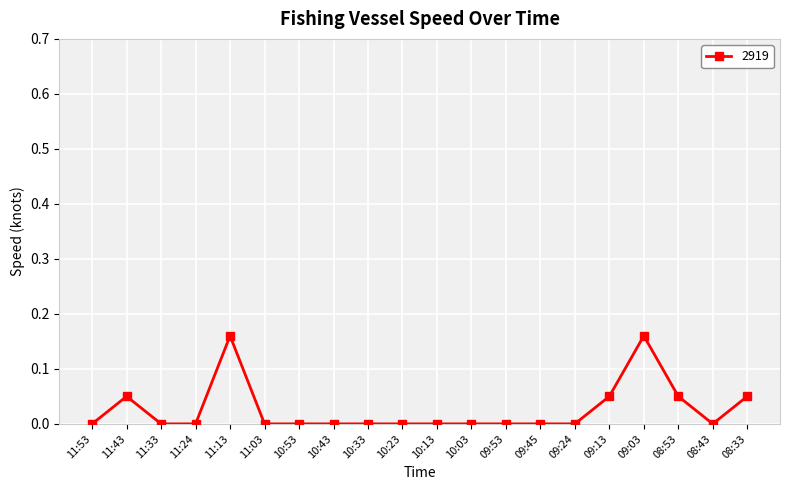

True or false: the data shows 0.1 at 10:13.

False